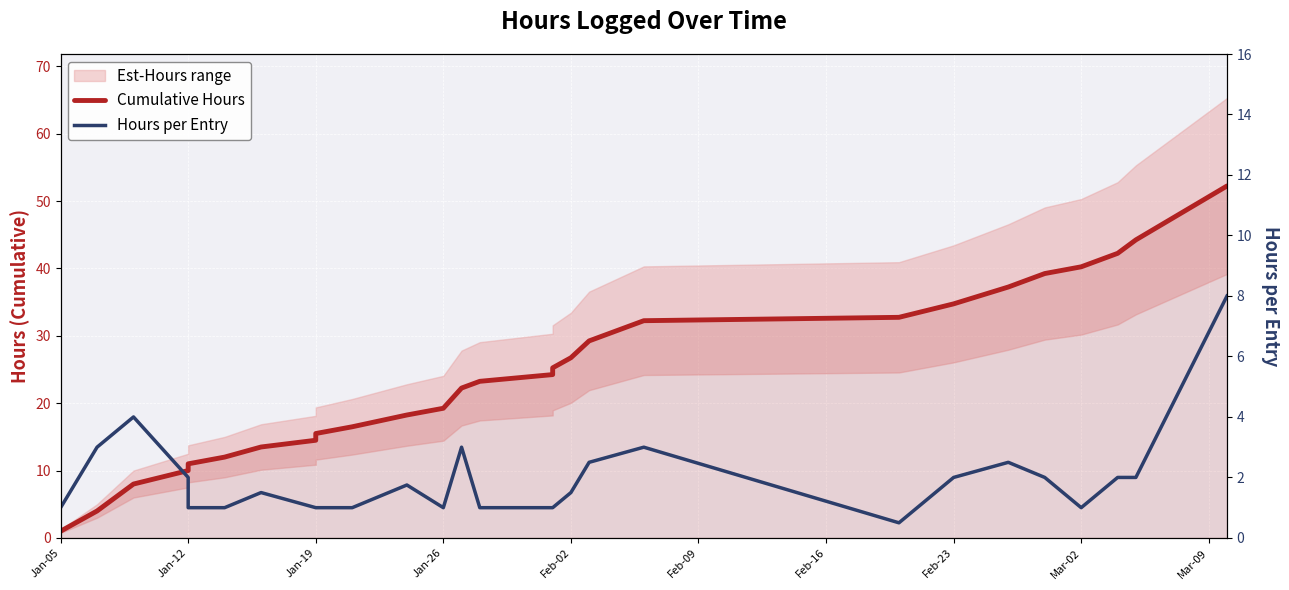

True or false: Hours per Entry and Cumulative Hours intersect in this chart.

False